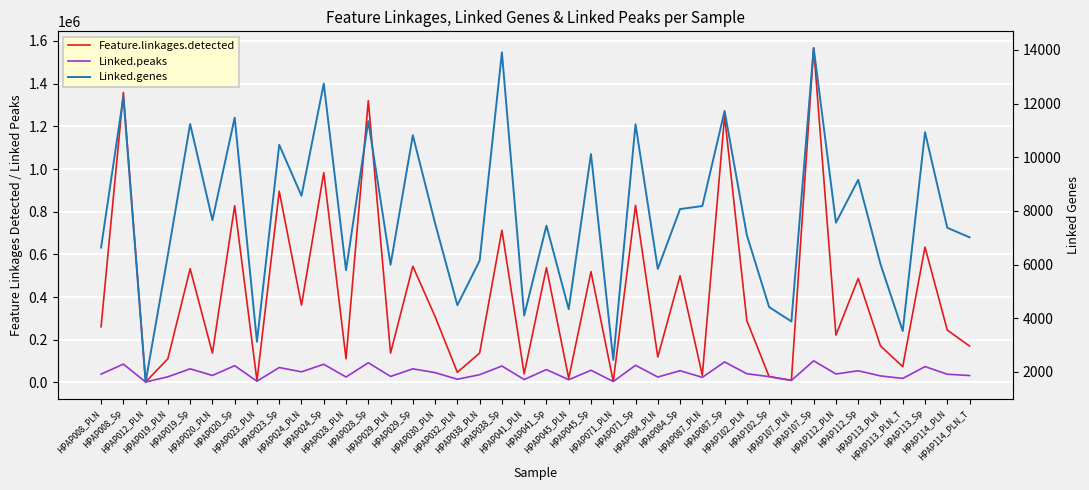

Is the value of Feature.linkages.detected at HPAP028_Sp greater than the value of Linked.peaks at HPAP113_Sp?

Yes